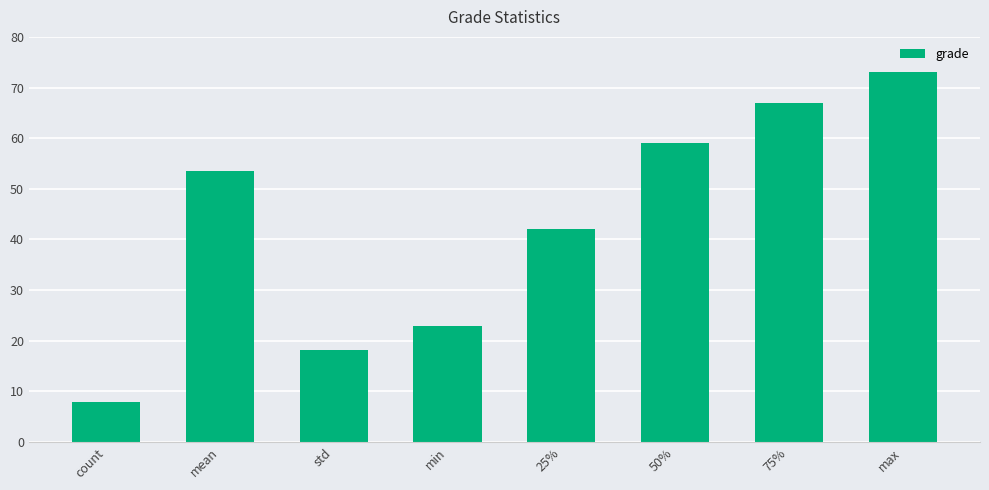

What is the difference between the maximum and minimum values?

65.0